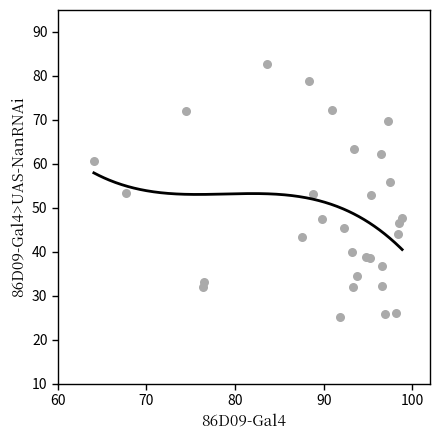

What is the range of Y values (max minus min)?

57.4